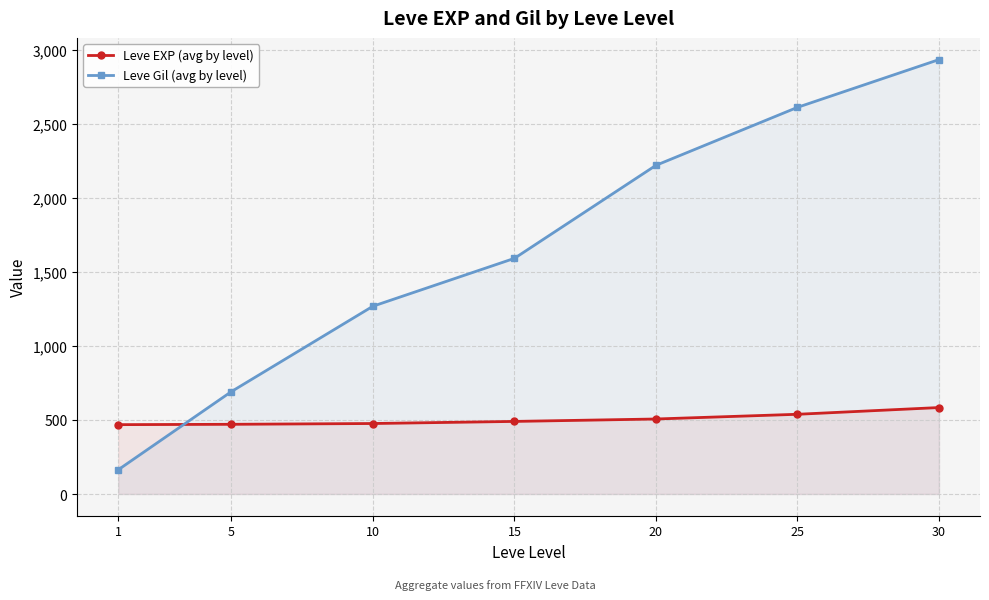

What is the average value of the Leve Gil (avg by level) series?

1640.3